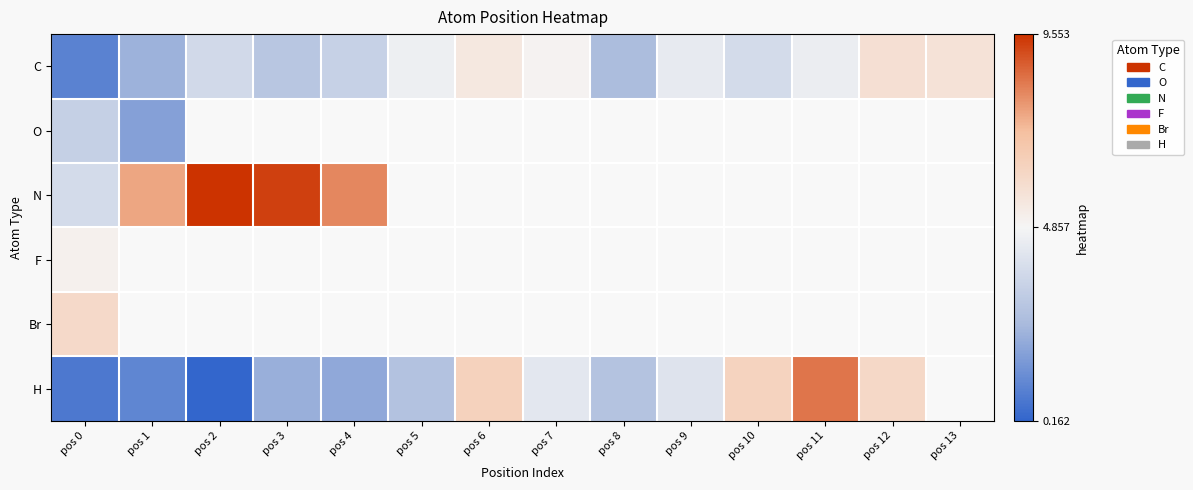

How many values in F are above zero?

1